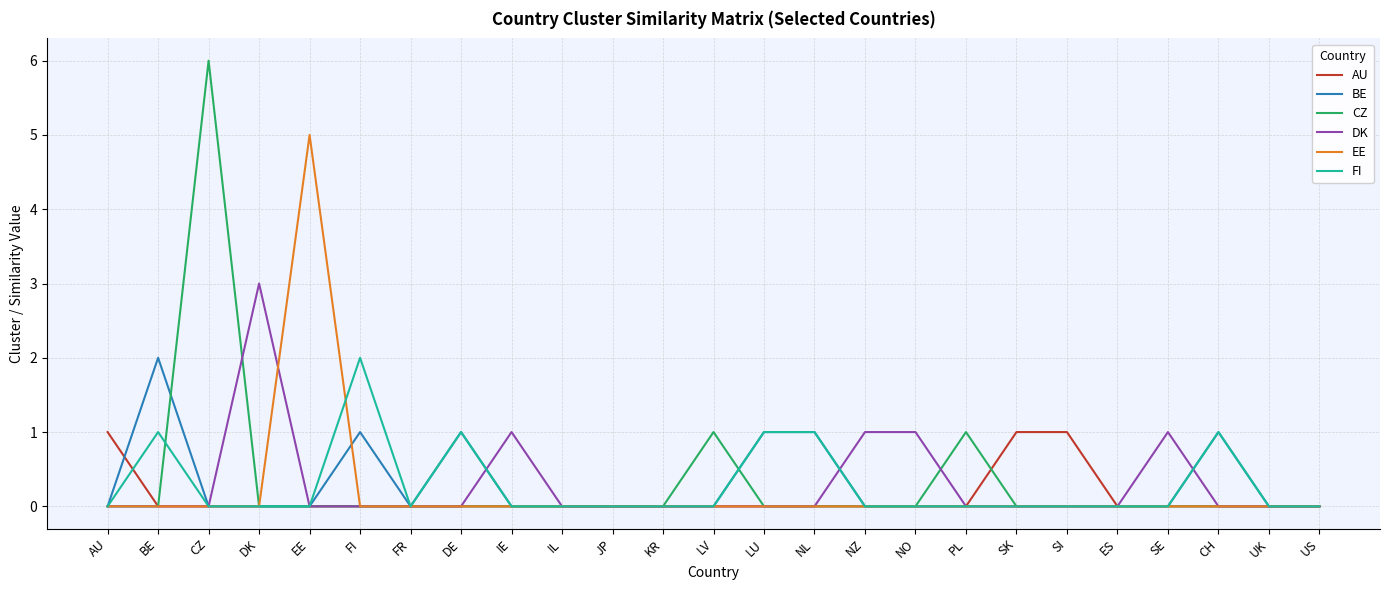

The CZ series shows -3 at SE. True or false?

False